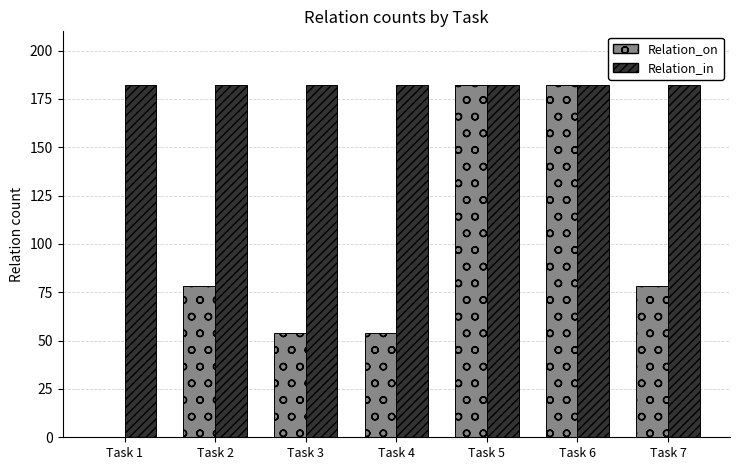

What is the maximum value for Relation_on?

182